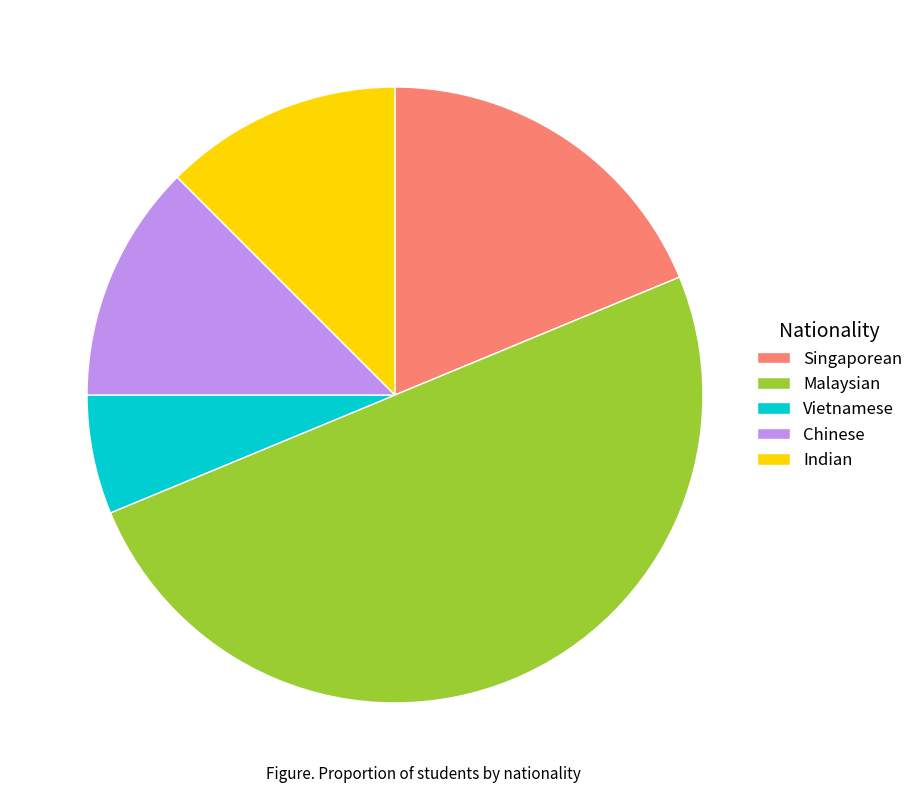

How many slices are in this pie chart?

5